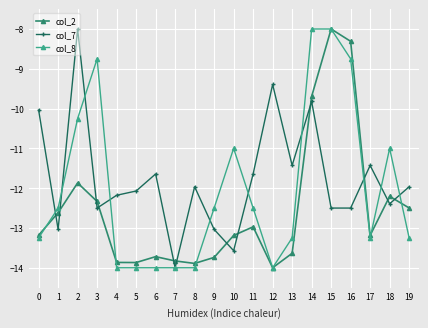

Is it true that col_2 equals -12.6 at 1?

True